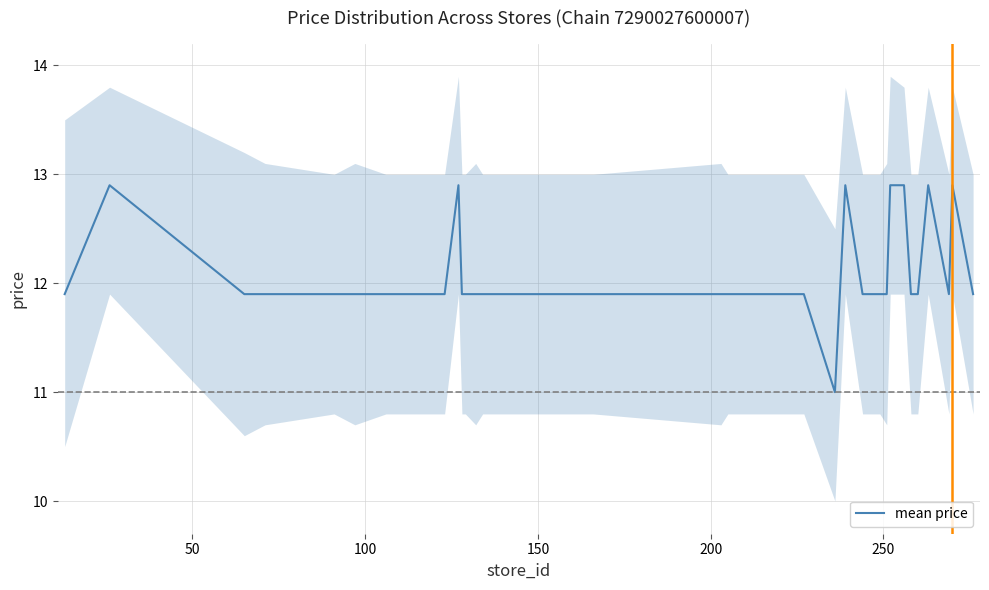

What is the lowest value of the mean price series?

11.0